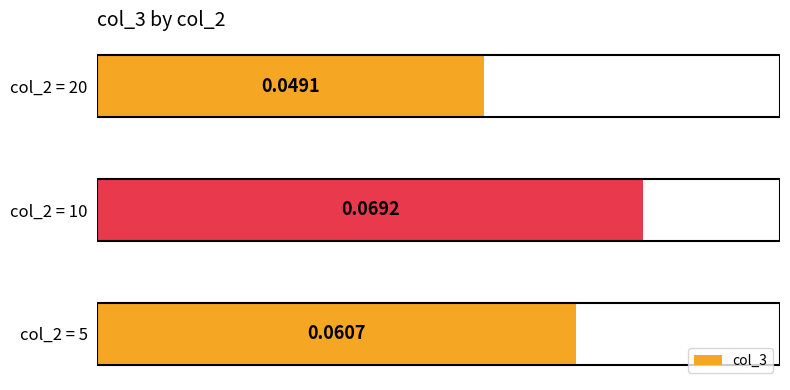

Between col_2 = 20 and col_2 = 10, which is larger?

col_2 = 10